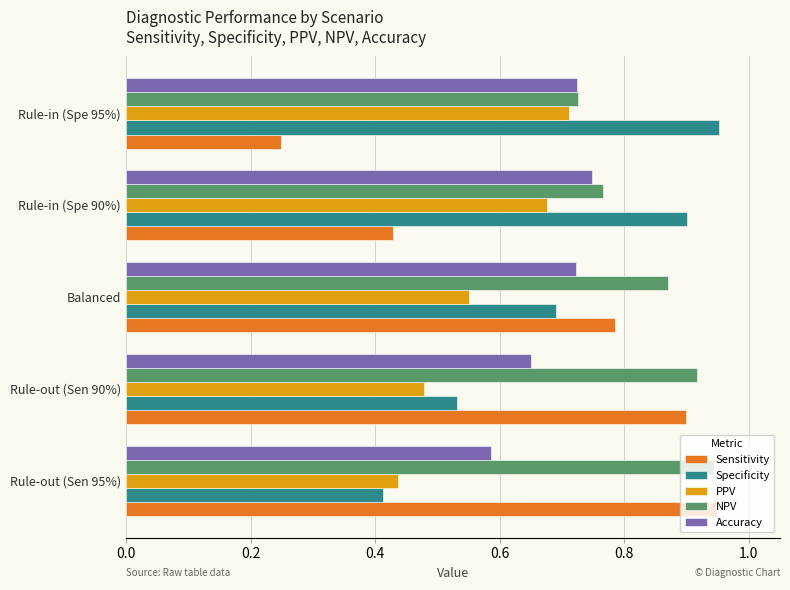

Between Rule-out (Sen 90%) and Rule-in (Spe 90%), which series saw the biggest shift?

Sensitivity